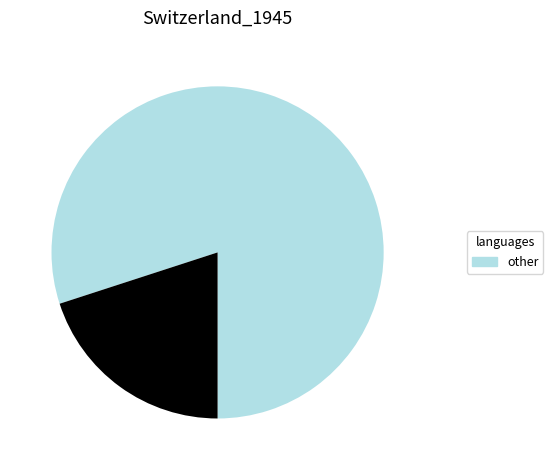

Is there any slice that represents more than half of the pie?

Yes